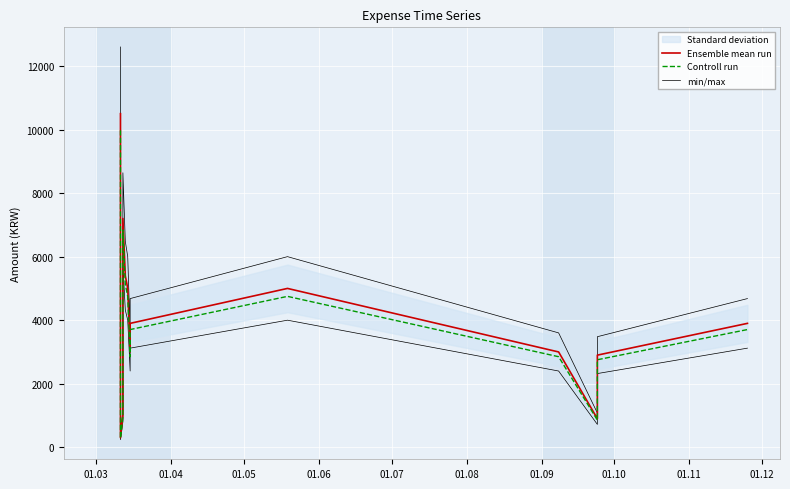

What is the minimum value for min/max?

360